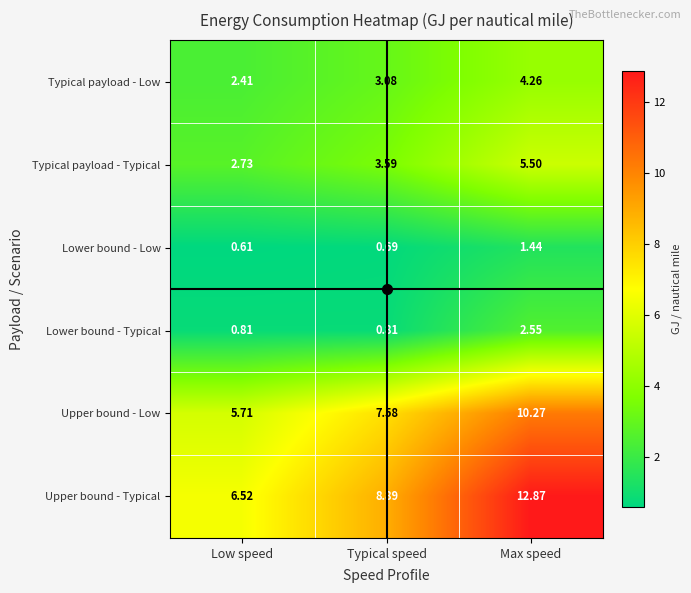

Rank the categories by Typical payload - Low value from lowest to highest.

Low speed, Typical speed, Max speed